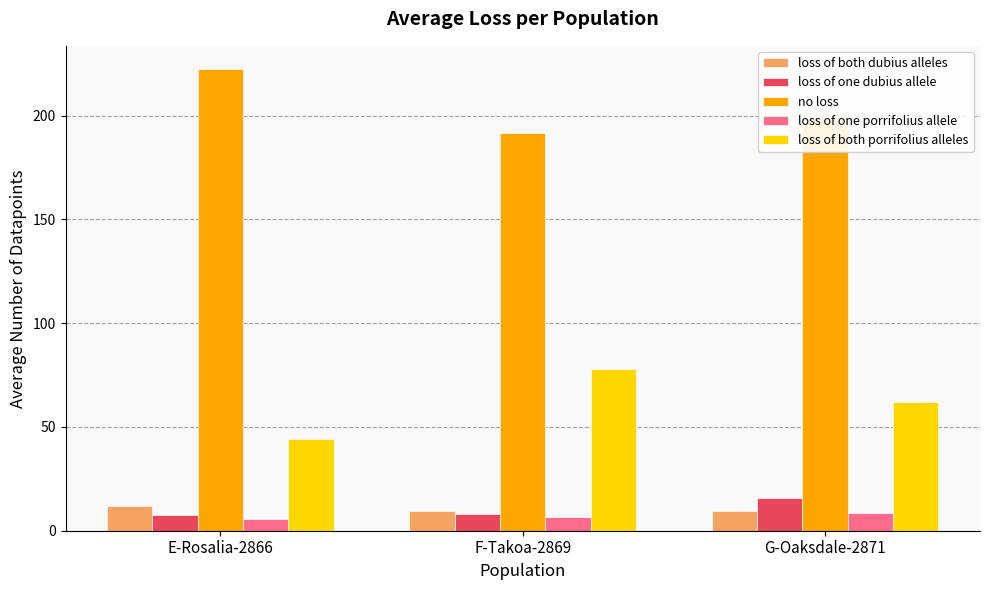

The loss of both porrifolius alleles series shows 11.5 at E-Rosalia-2866. True or false?

False